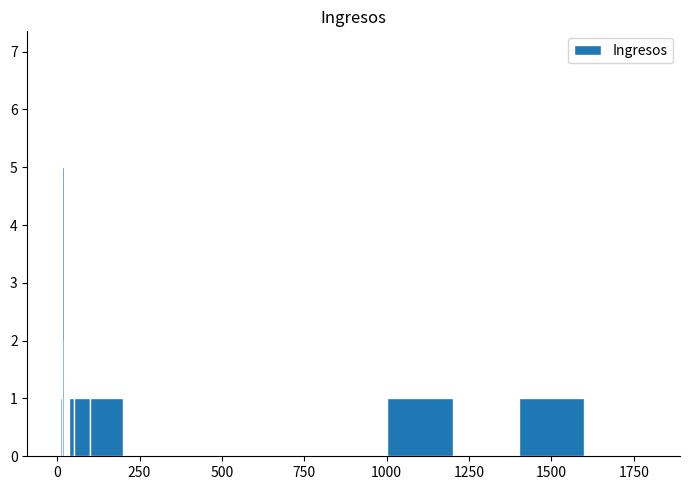

What is the maximum value shown in the chart?

7